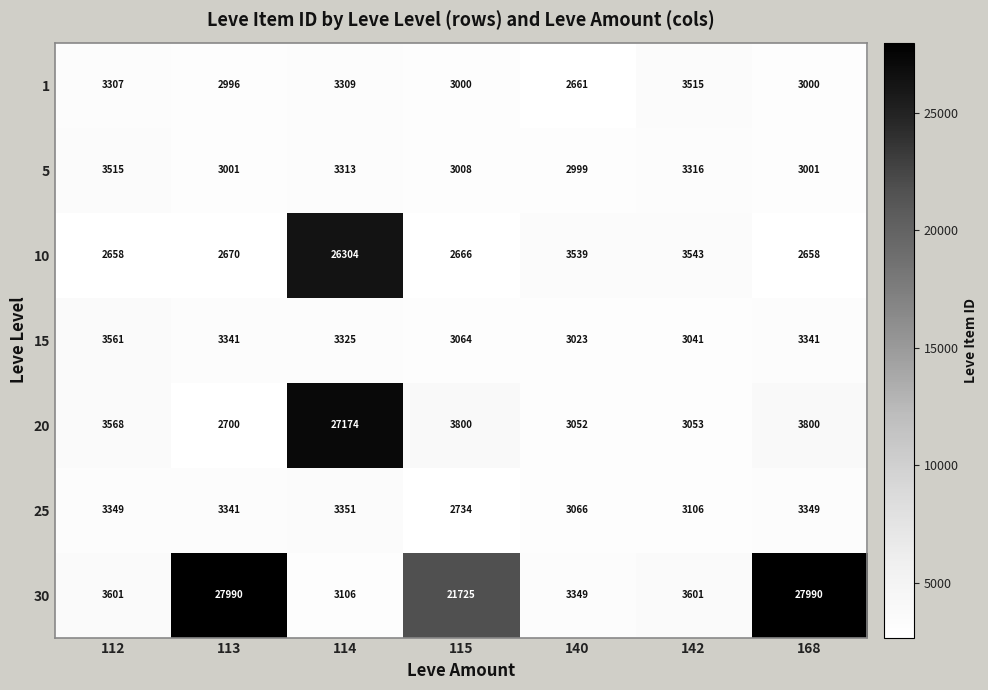

At which label does 25 reach its peak?

114